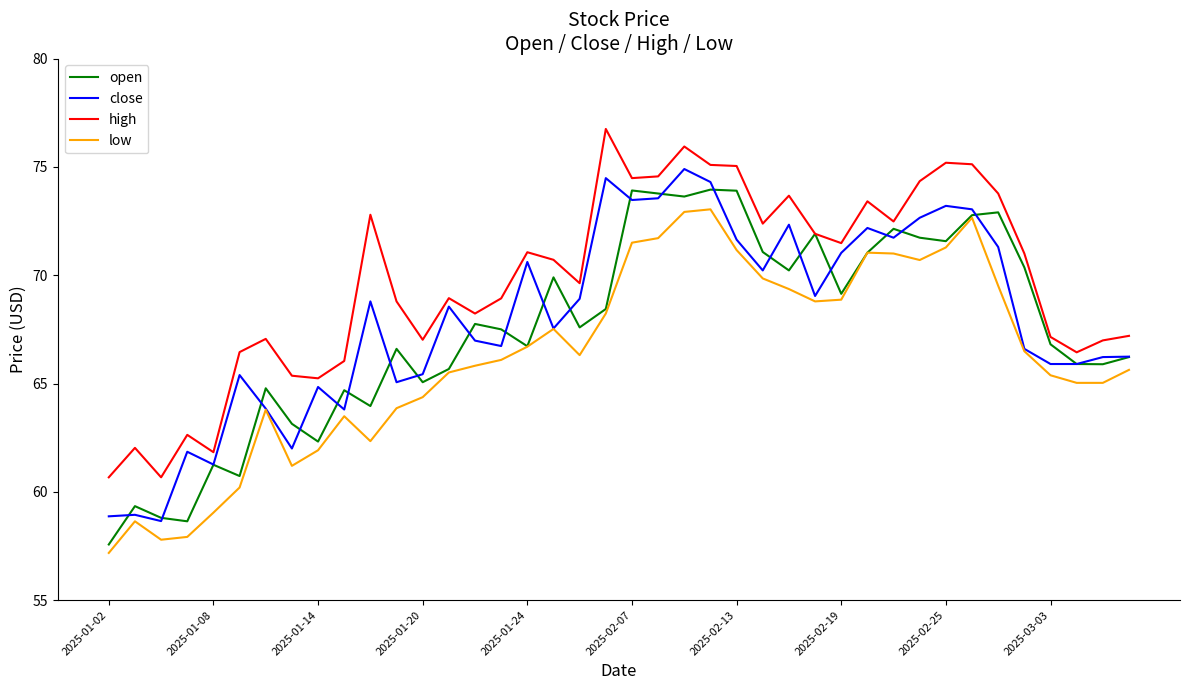

What are all the series names shown in the legend?

open, close, high, low